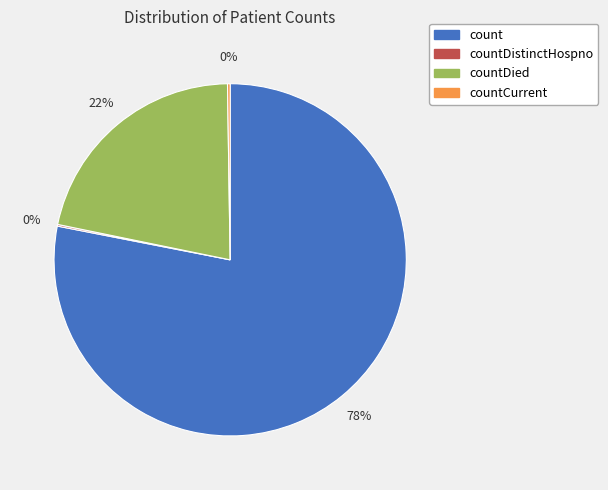

To the nearest percent, what is the difference between the largest and smallest slice percentages?

78%